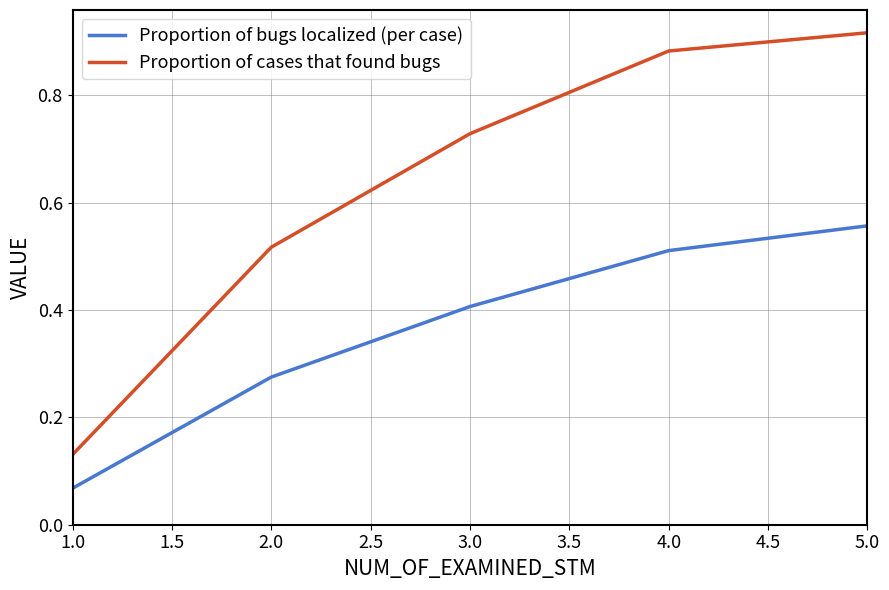

Count the Proportion of bugs localized (per case) values in the range 0 to 1.

5